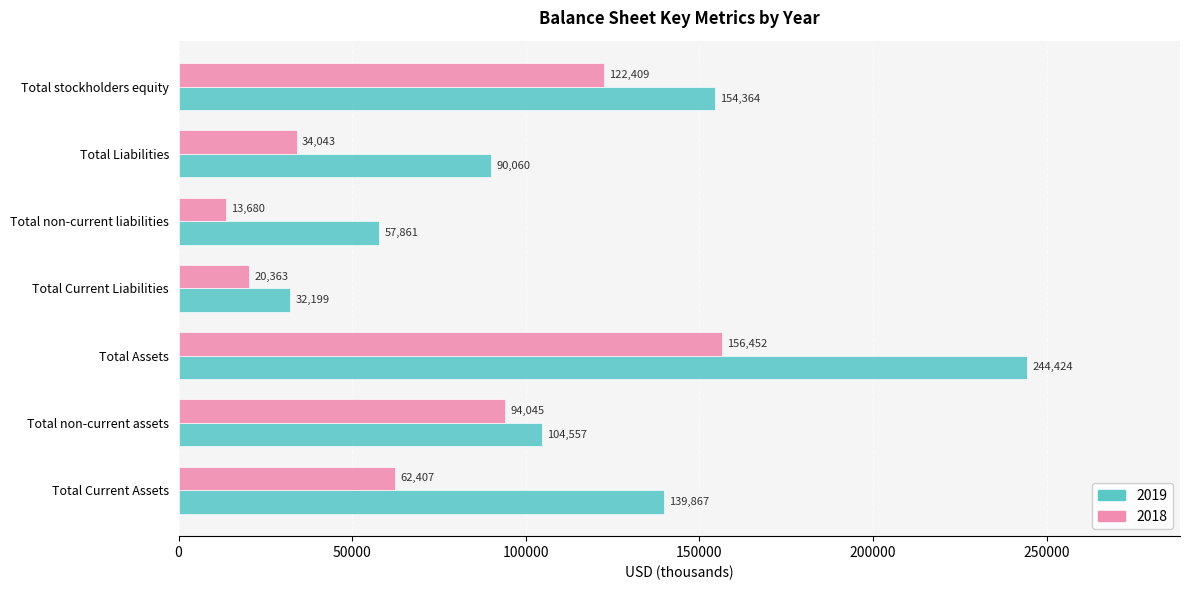

Is it true that 2018 equals 156452 at Total Assets?

True